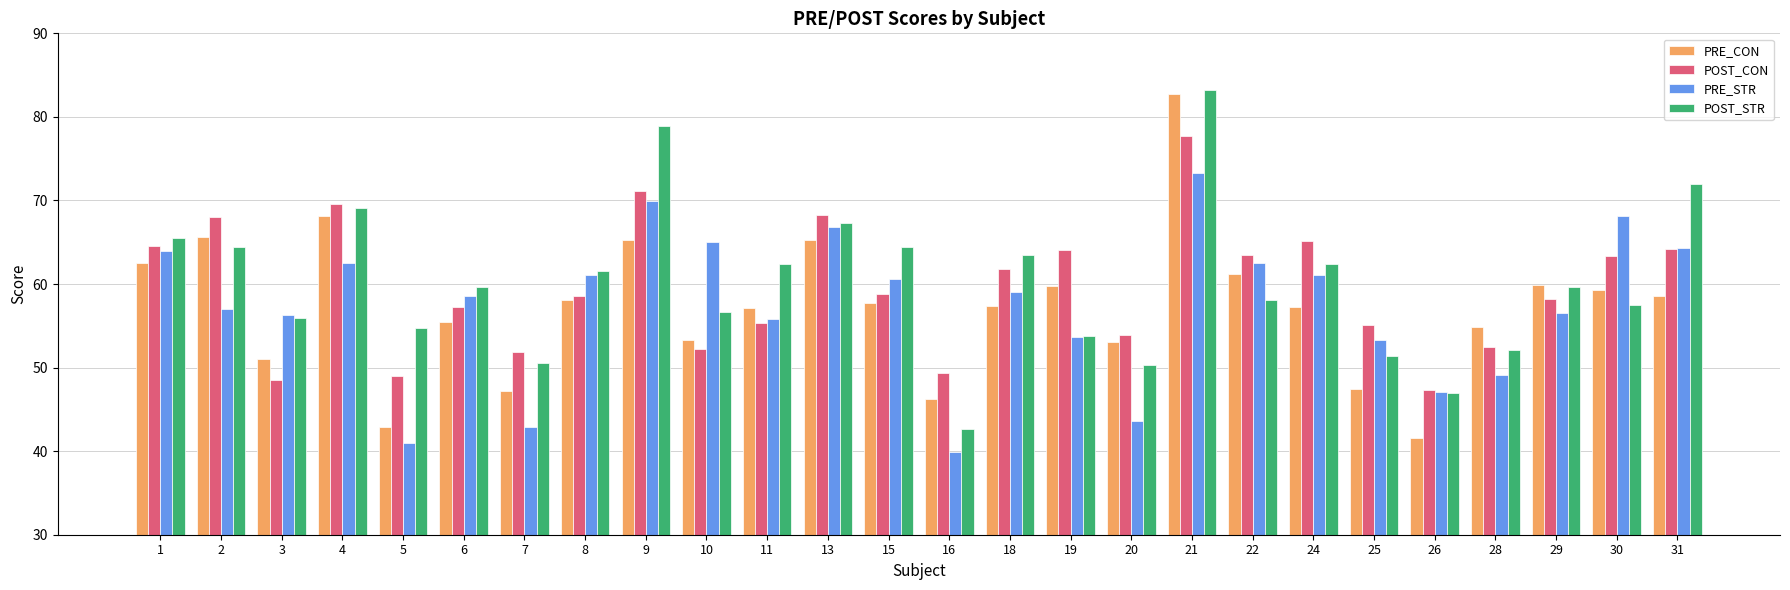

Between 15 and 28, which series saw the biggest shift?

POST_STR